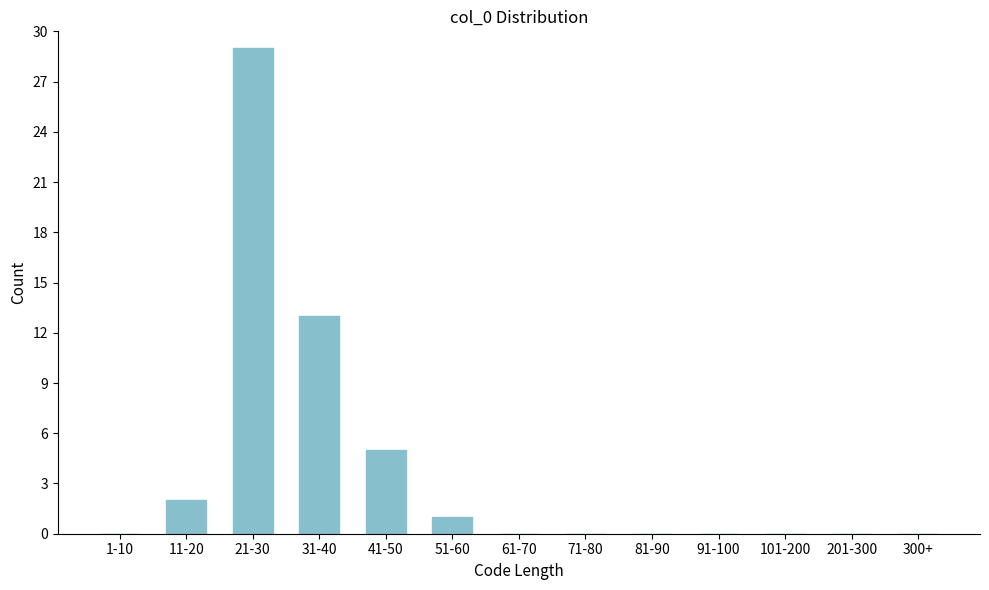

Reading left to right, what are all the values shown in this chart?

1-10=0	11-20=2	21-30=29	31-40=13	41-50=5	51-60=1	61-70=0	71-80=0	81-90=0	91-100=0	101-200=0	201-300=0	300+=0